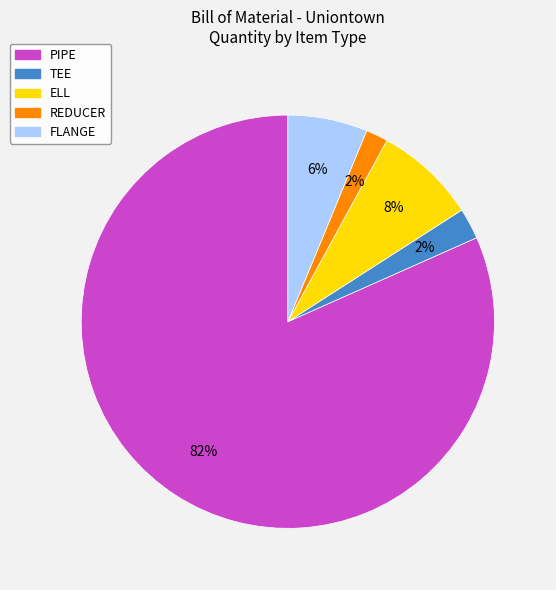

True or false: FLANGE accounts for 6% of the total.

True